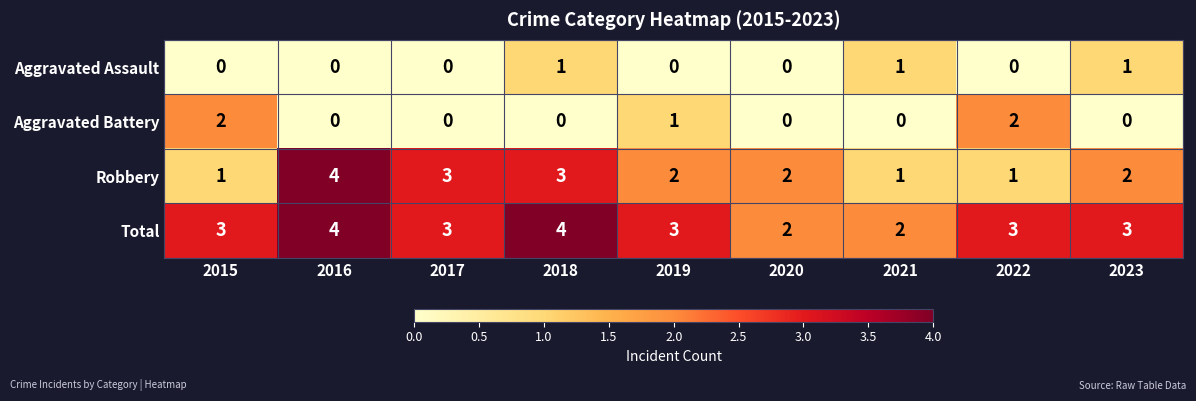

How many data points does each series have?

9